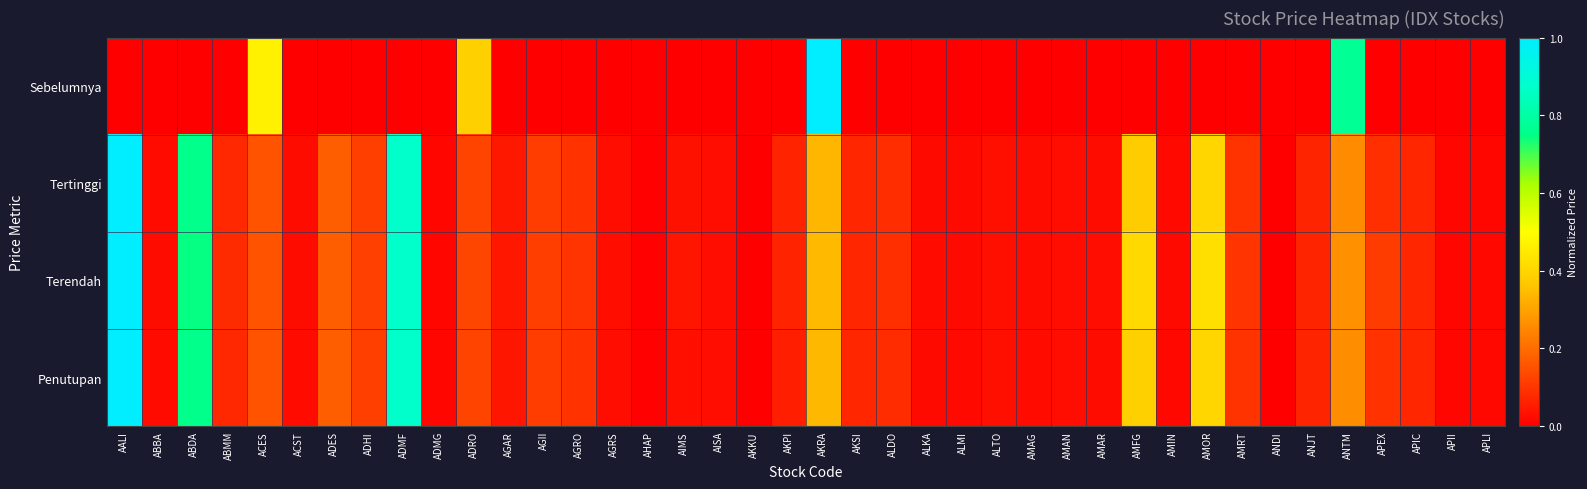

Which has a higher value, AKSI or AGRS?

AKSI